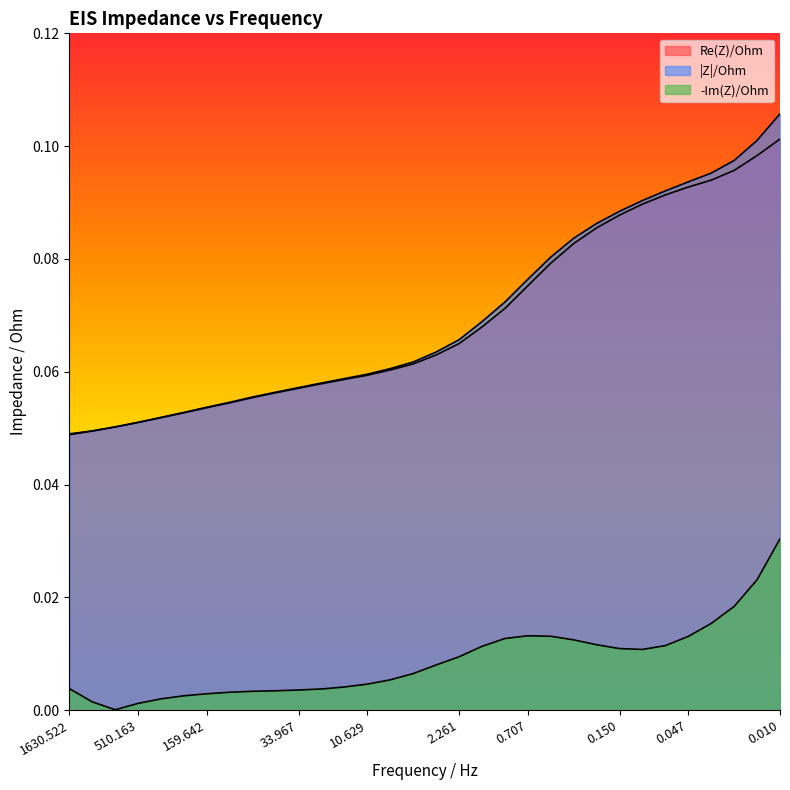

How many lines are shown in the chart?

3